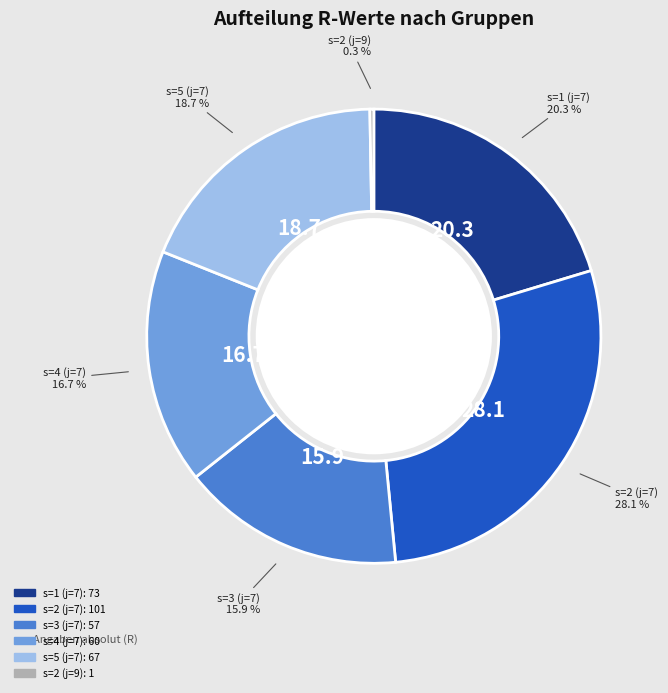

How many slices are in this pie chart?

6